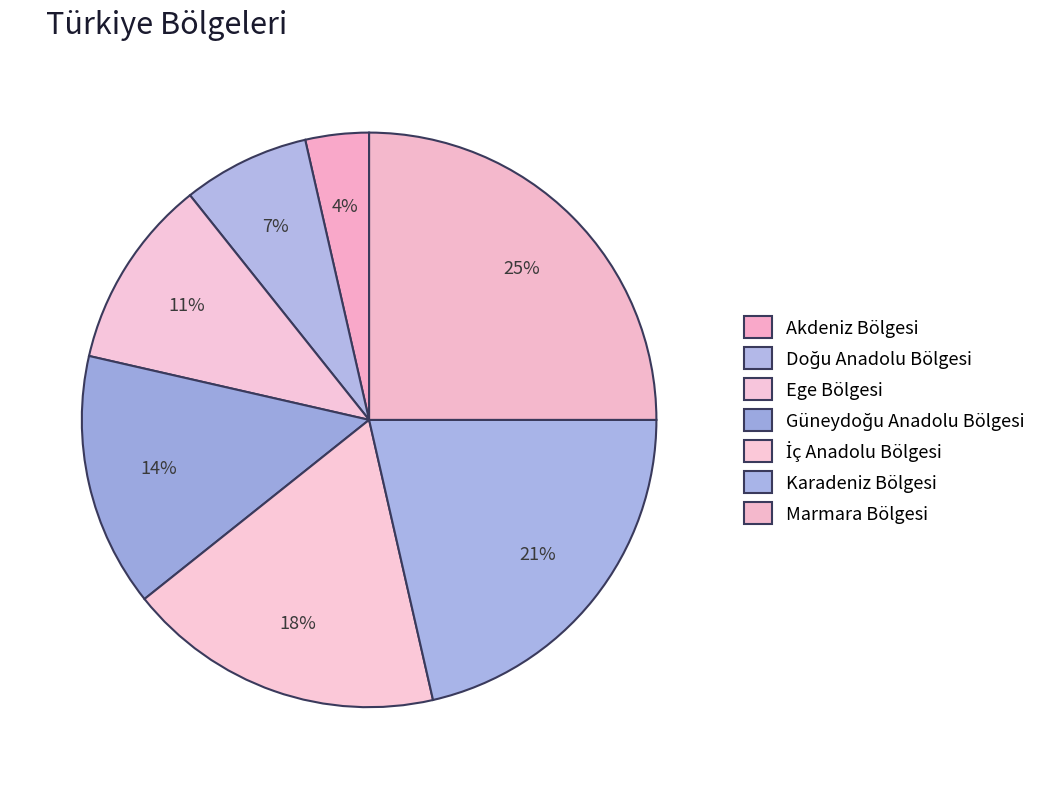

Which slice is the smallest?

Akdeniz Bölgesi